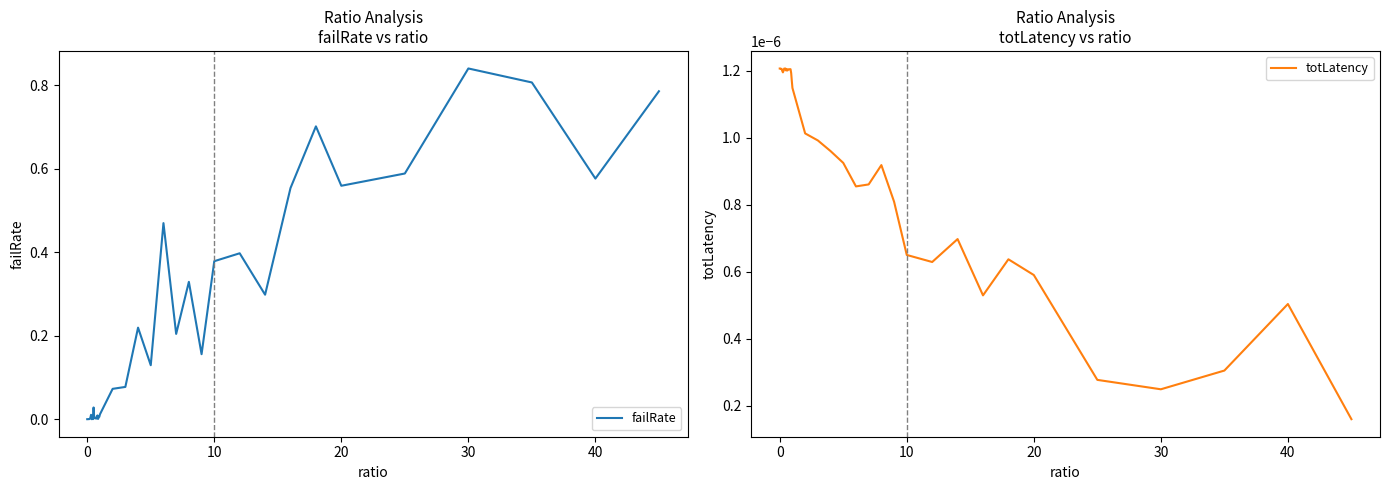

Reading left to right, transcribe all the data shown in this chart.

failRate: 0.0	0.0	0.0	0.0	0.0	0.0	0.0	0.0	0.0	0.0	0.0	0.0	0.0	0.0	0.0	0.0	0.0	0.0	0.0	0.0	0.0	0.1	0.1	0.2	0.1	0.5	0.2	0.3	0.2	0.4	0.4	0.3	0.6	0.7	0.6	0.6	0.8	0.8	0.6	0.8
totLatency: 0.0	0.0	0.0	0.0	0.0	0.0	0.0	0.0	0.0	0.0	0.0	0.0	0.0	0.0	0.0	0.0	0.0	0.0	0.0	0.0	0.0	0.0	0.0	0.0	0.0	0.0	0.0	0.0	0.0	0.0	0.0	0.0	0.0	0.0	0.0	0.0	0.0	0.0	0.0	0.0